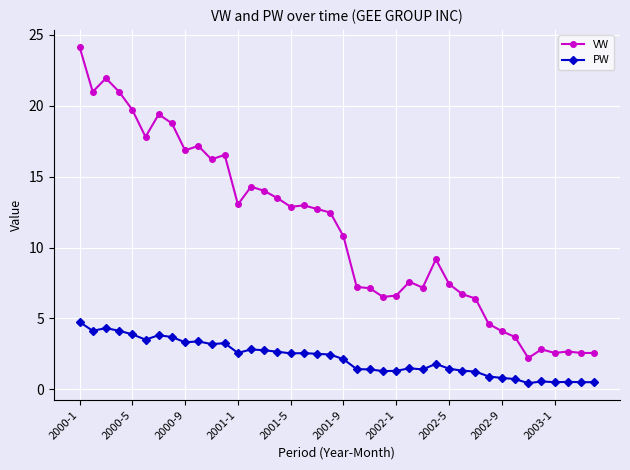

What is the value of the VW point at the 12th from the left?

16.5